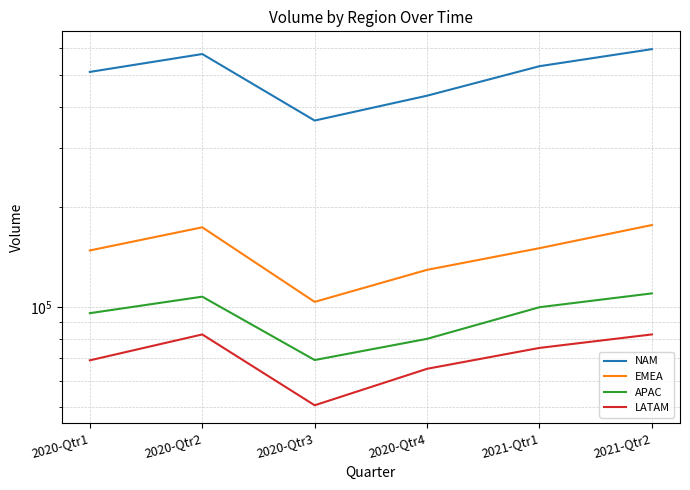

What is the sum of the LATAM values at 2020-Qtr3 and 2021-Qtr1?

125839